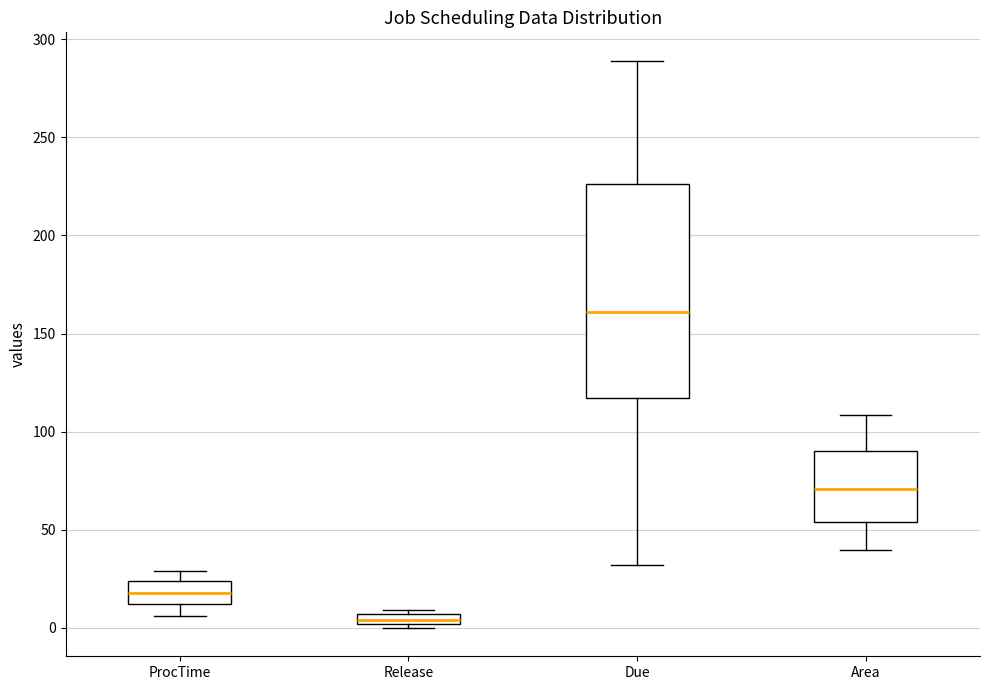

Where is the lower edge of the box for ProcTime on the y-axis? The values are not printed on the chart, so give them approximately, as read against the axis.

10